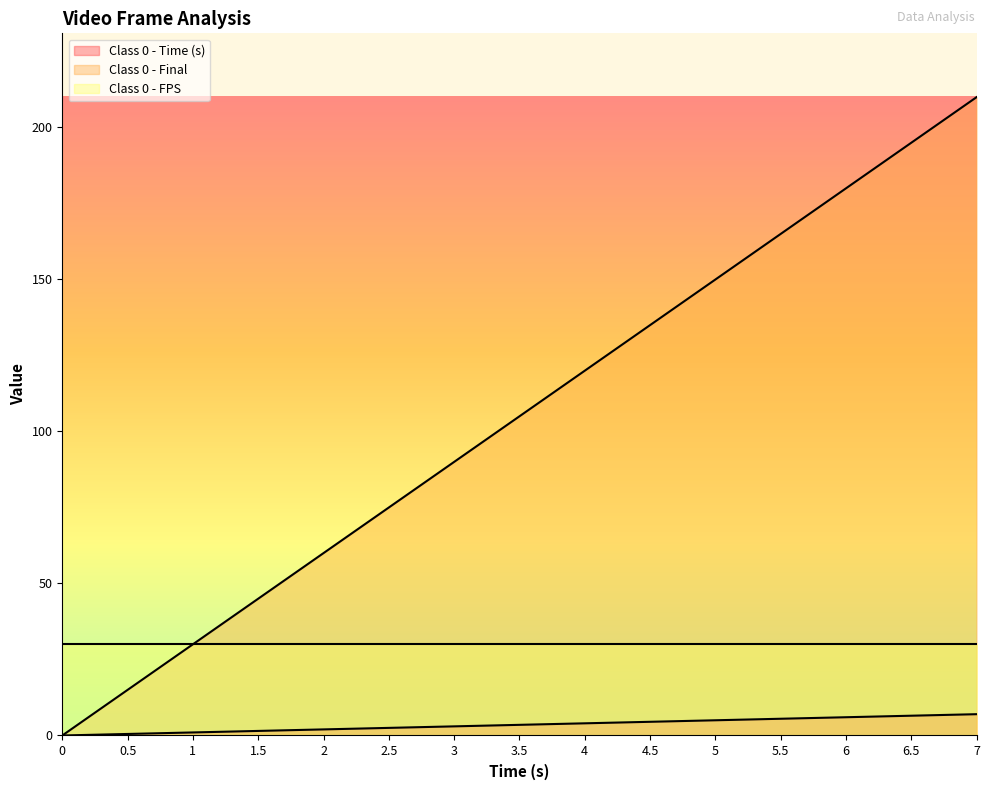

Is the value of Class 0 - Final at 6.5 greater than the value of Class 0 - Time (s) at 3.5?

Yes